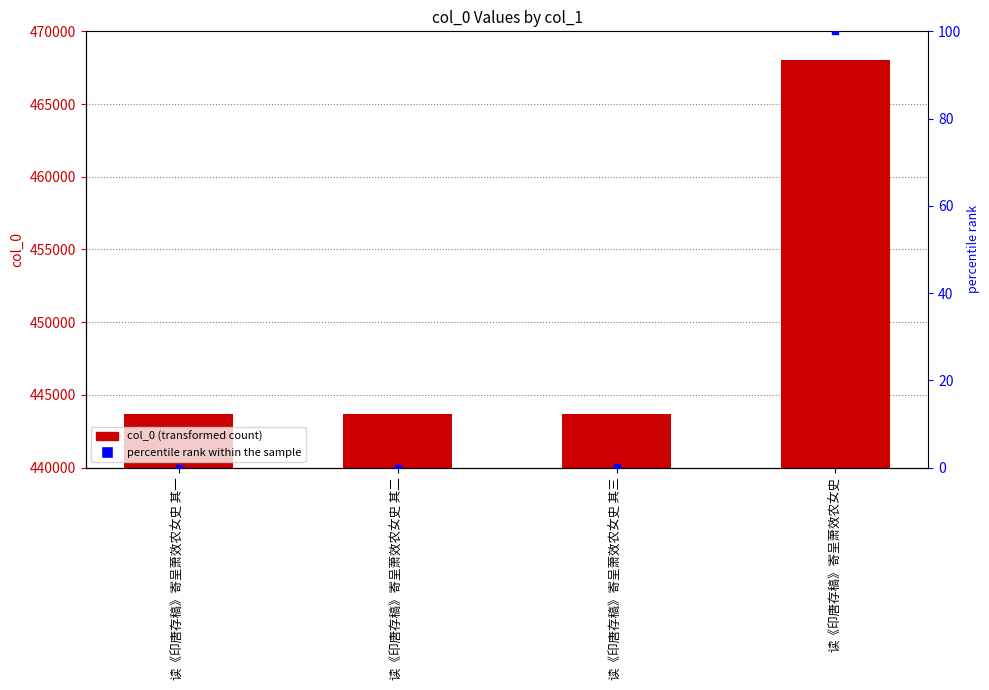

What are all the series names shown in the legend?

col_0, percentile rank within the sample